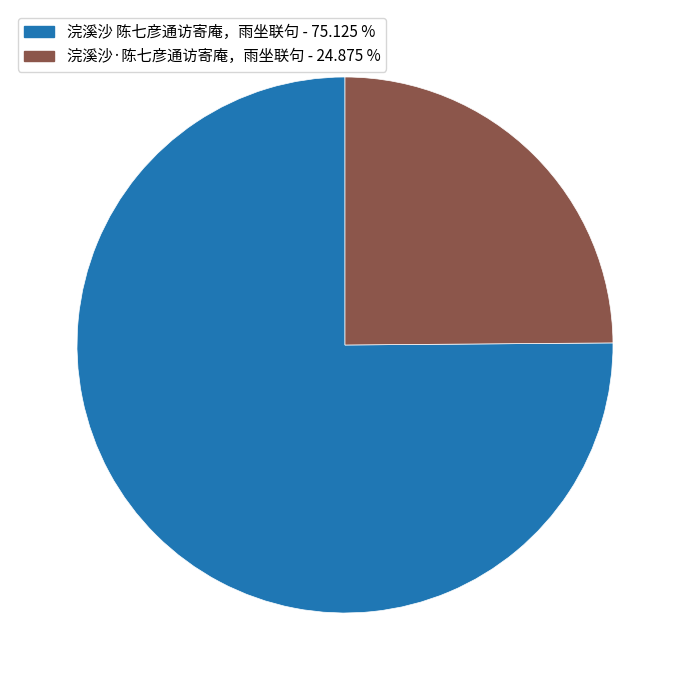

How many segments does this pie chart have?

2